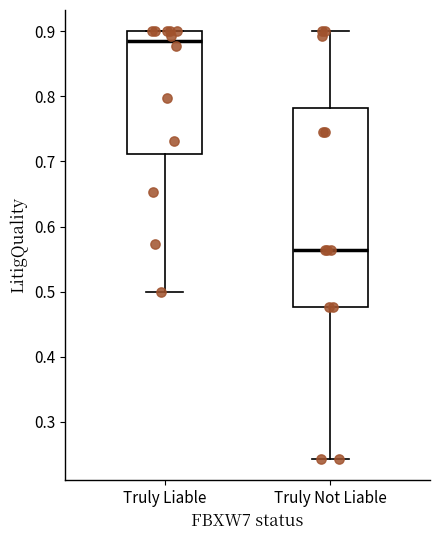

Which box's median line is the lowest?

Truly Not Liable